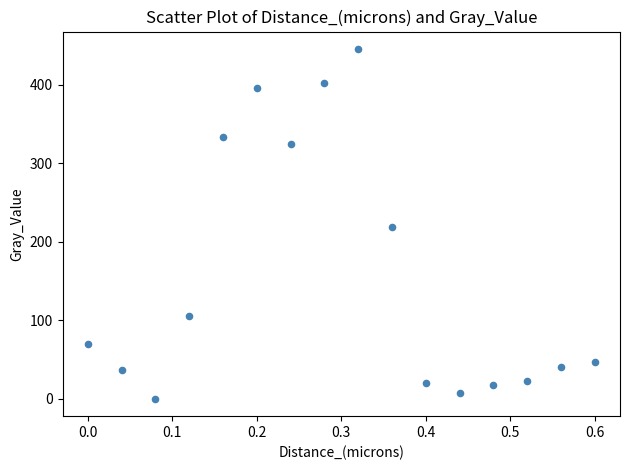

What is the range of X values (max minus min)?

0.6